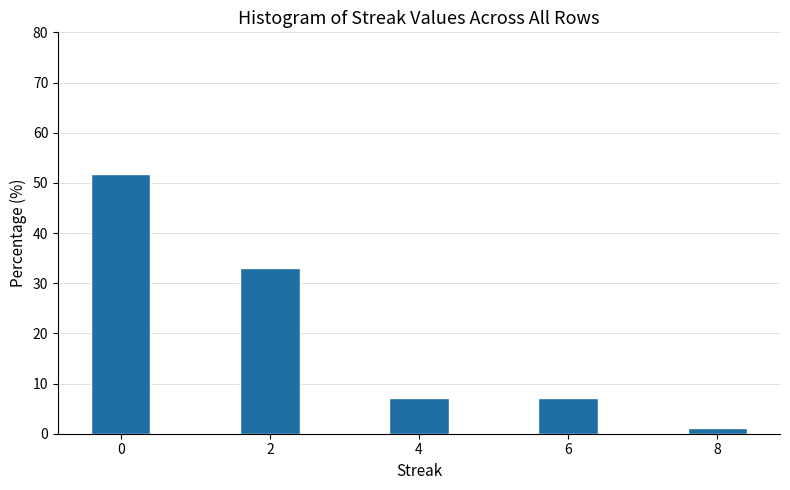

Which range on the x-axis has the tallest bar?

-0.5 to 0.5